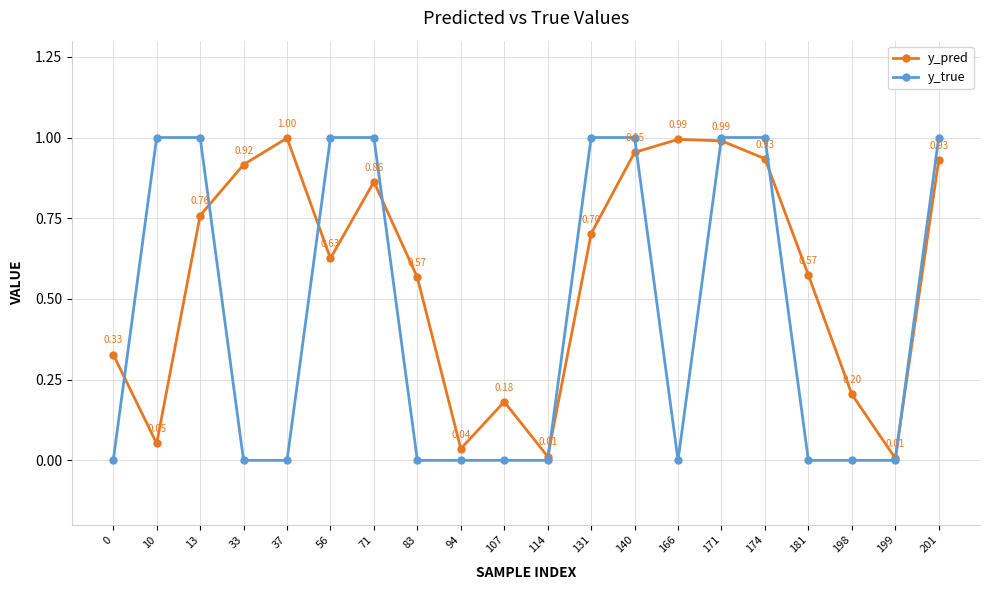

Is this an area chart (filled region under the line)?

No